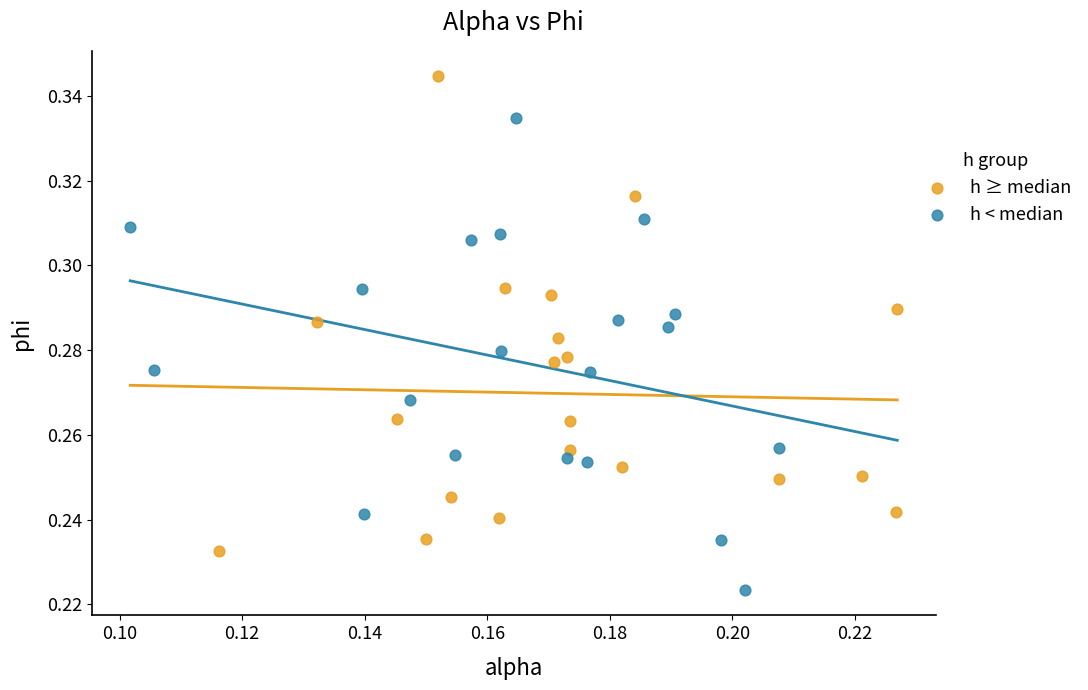

Which series contains the lowest Y value?

h < median